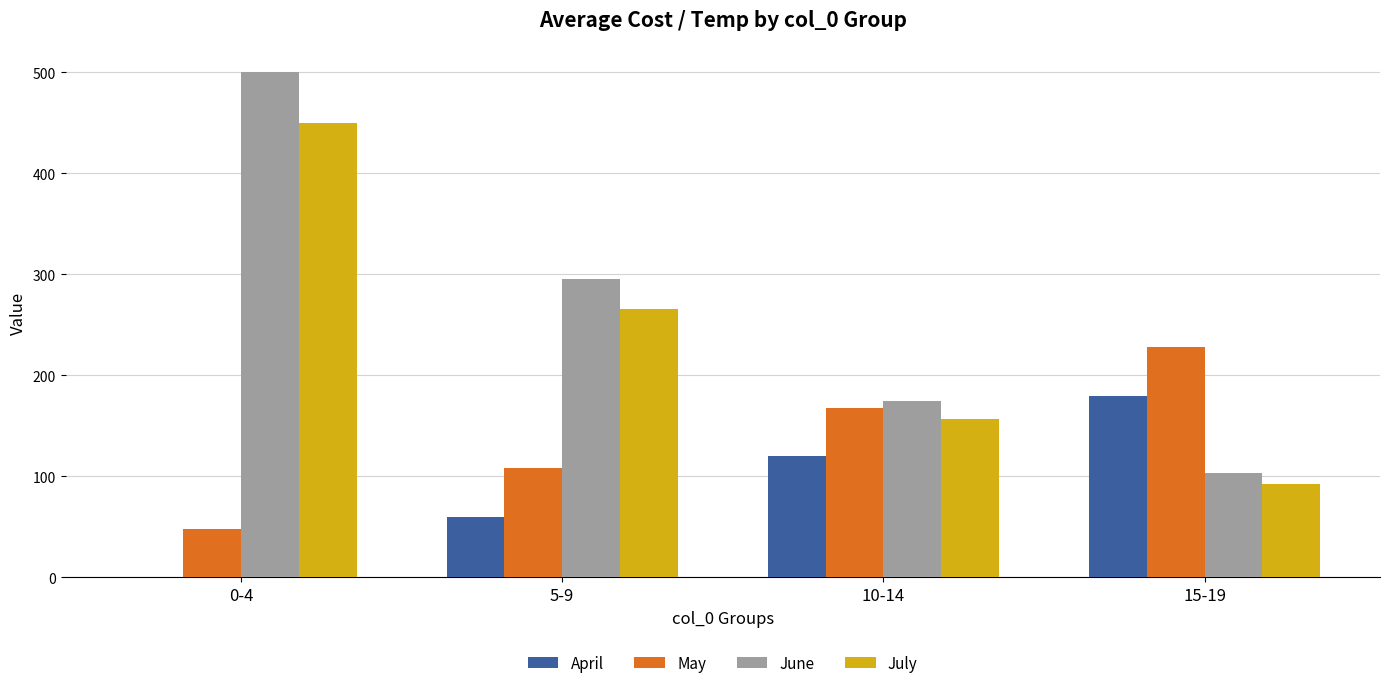

Where is July nearest to the value 271?

5-9